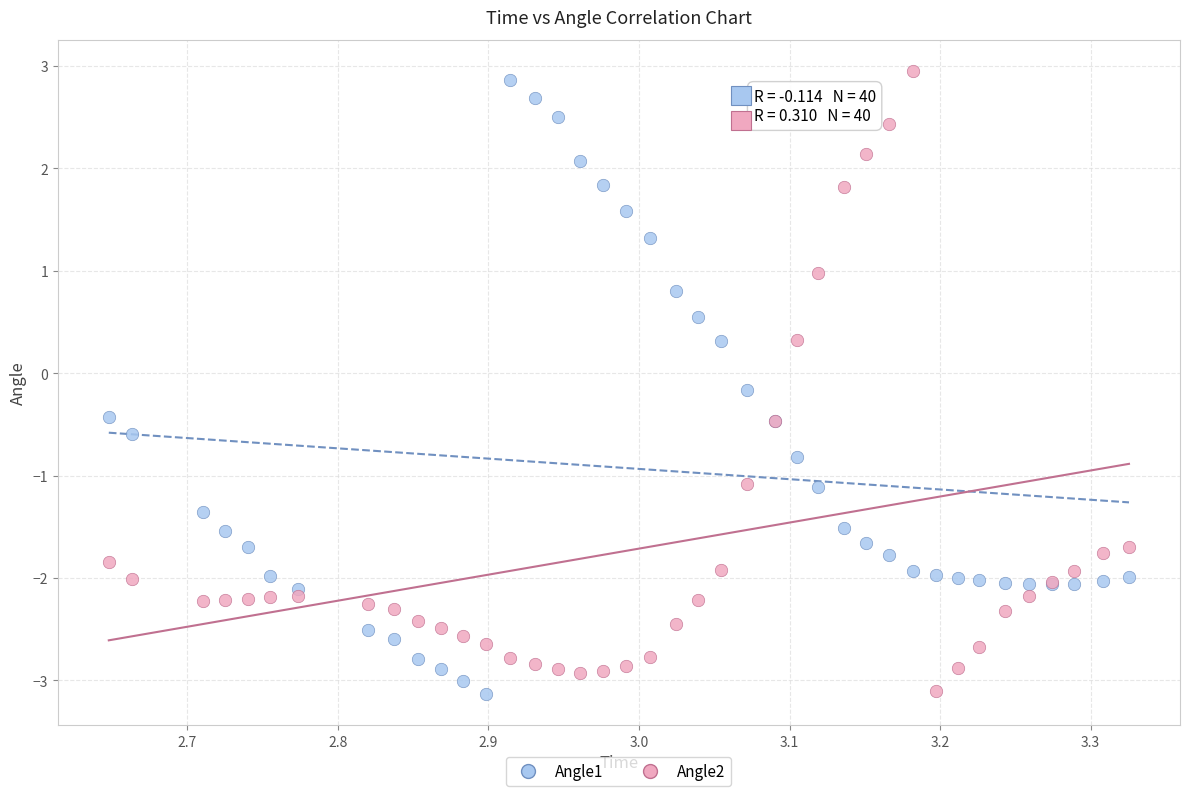

What is the X range (max minus min) for the scatter plot?

0.7